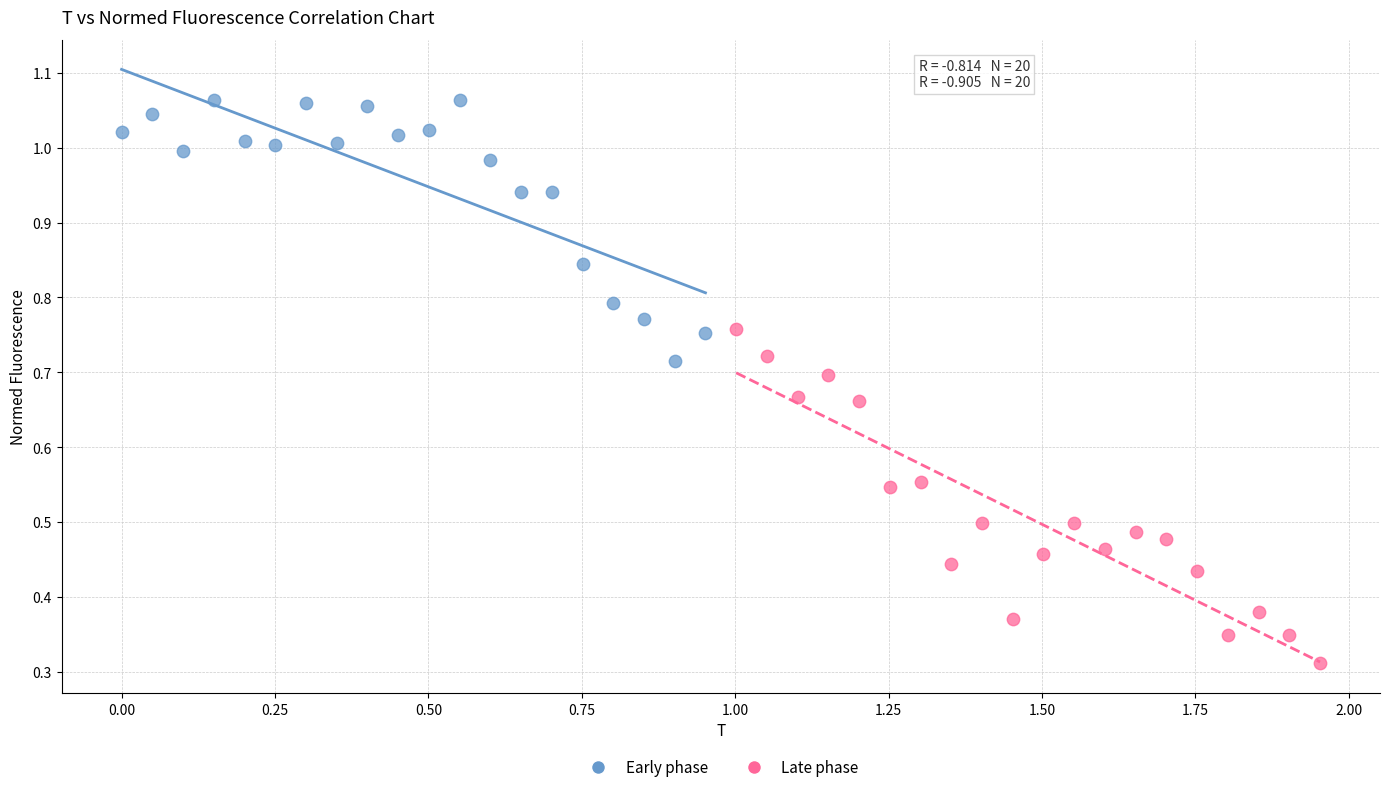

Which series reaches the maximum Y coordinate?

Early phase